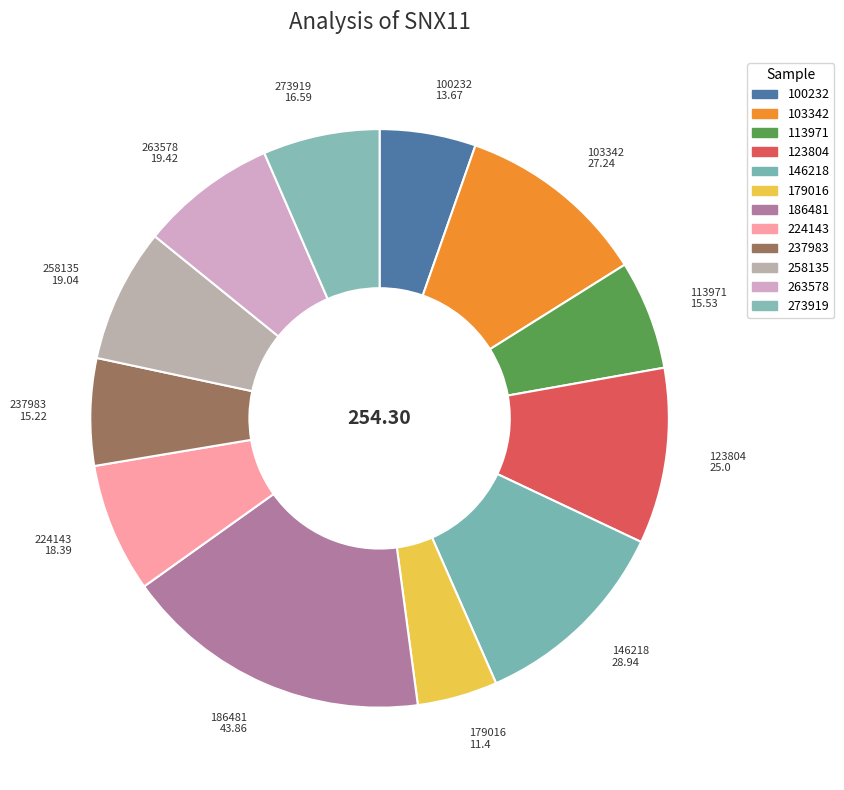

Count the number of slices in the pie.

12